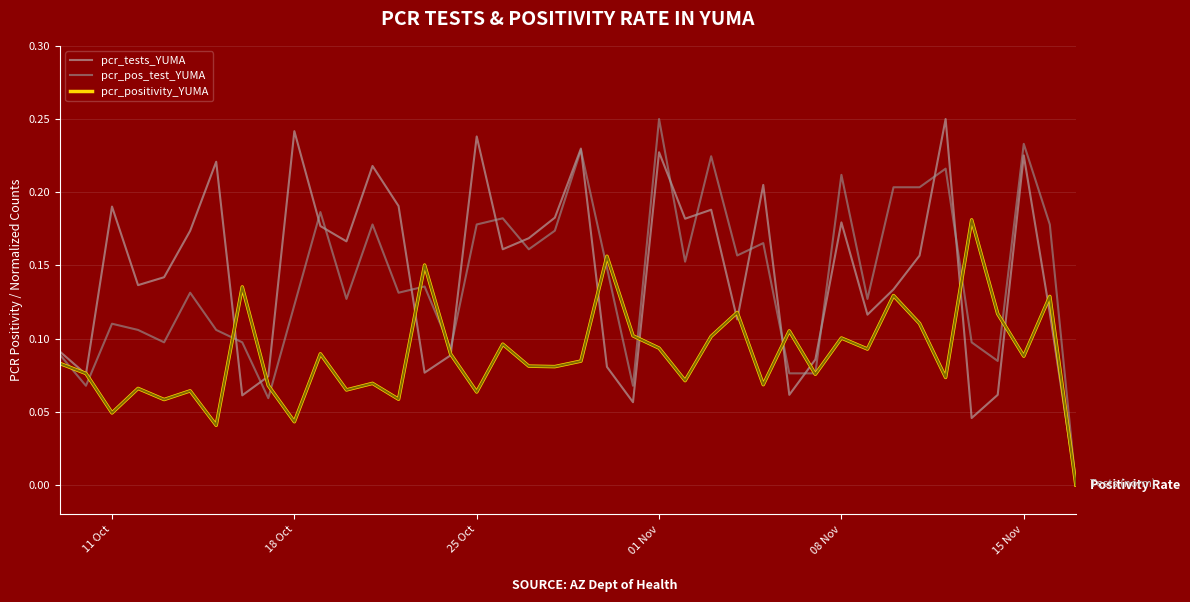

What is the maximum value shown in the chart?

0.2